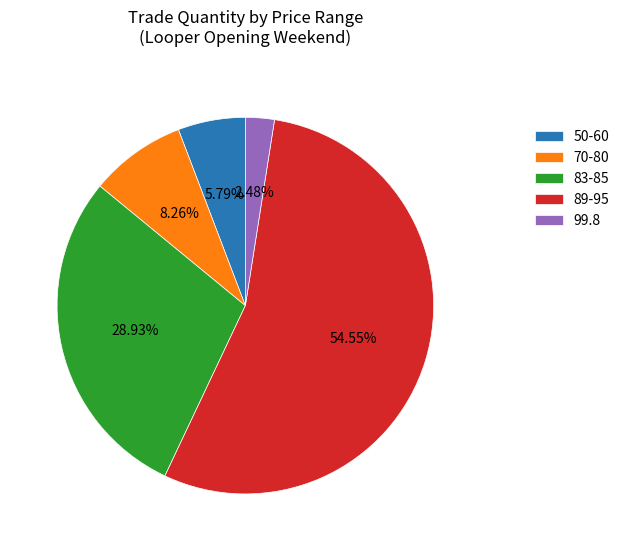

What is the largest slice in the pie chart?

89-95